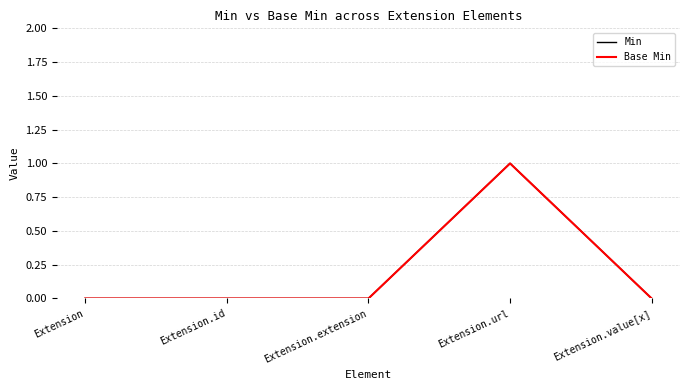

Which series has the widest spread of values?

Min